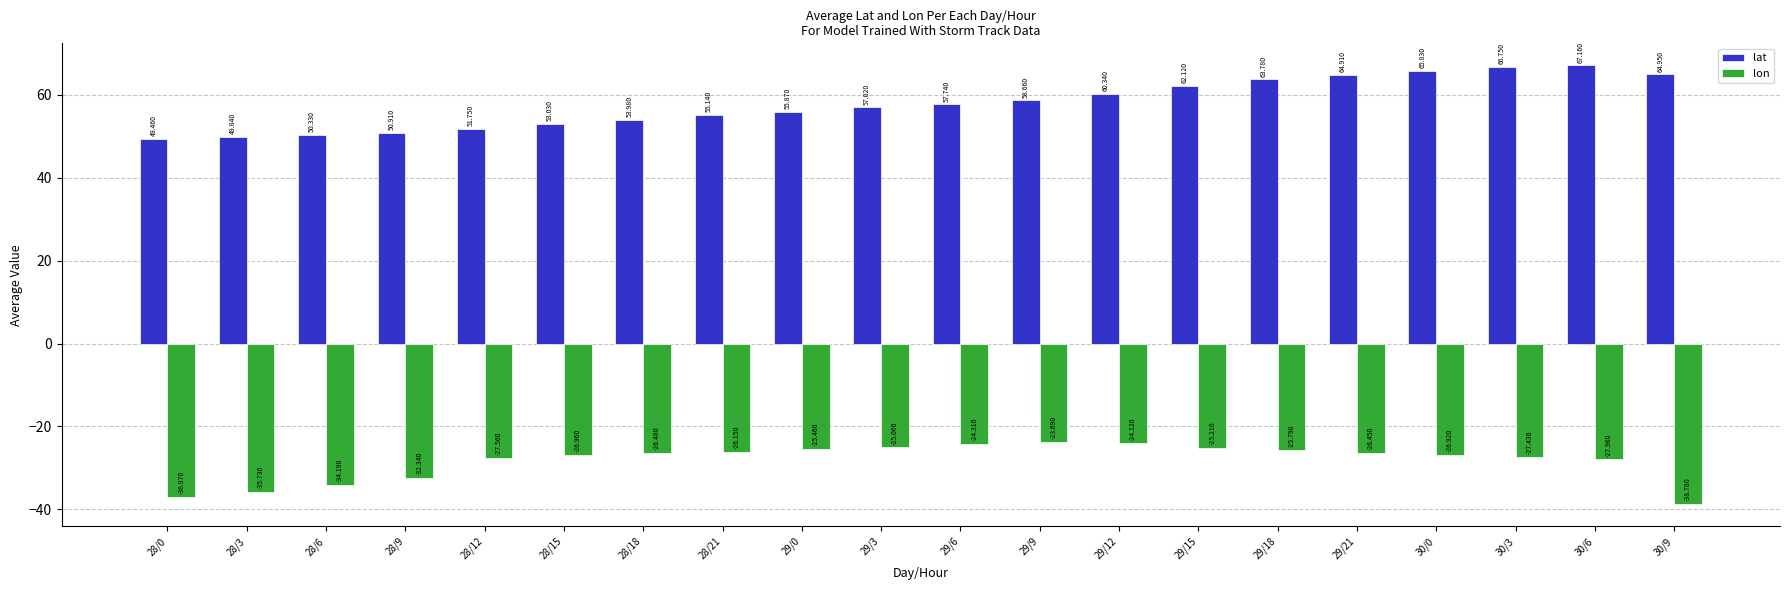

Which series changed the most between 29/12 and 29/18?

lat